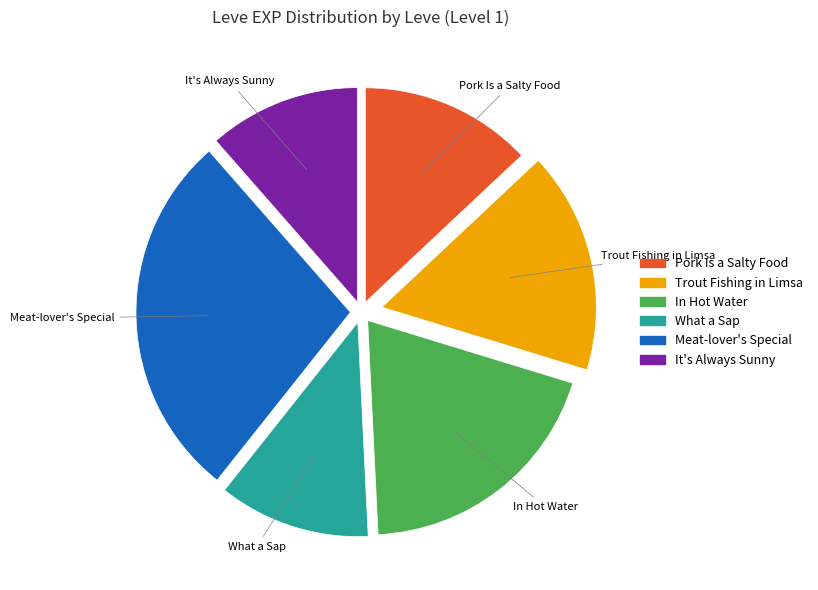

Is there a majority slice in this chart?

No